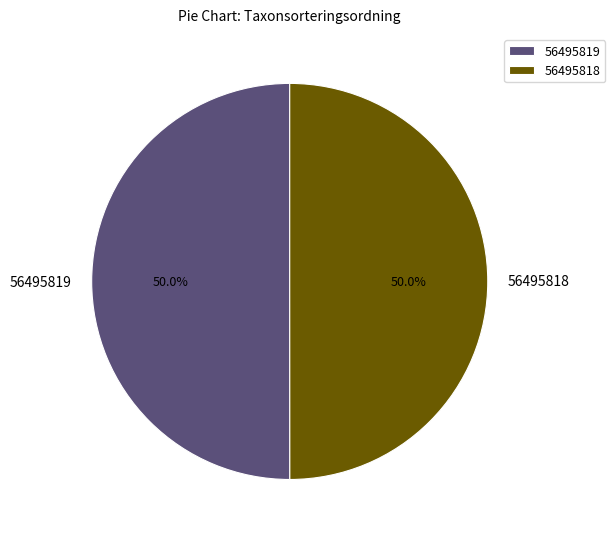

What is the ratio of the value at 56495818 to the value at 56495819?

1.0